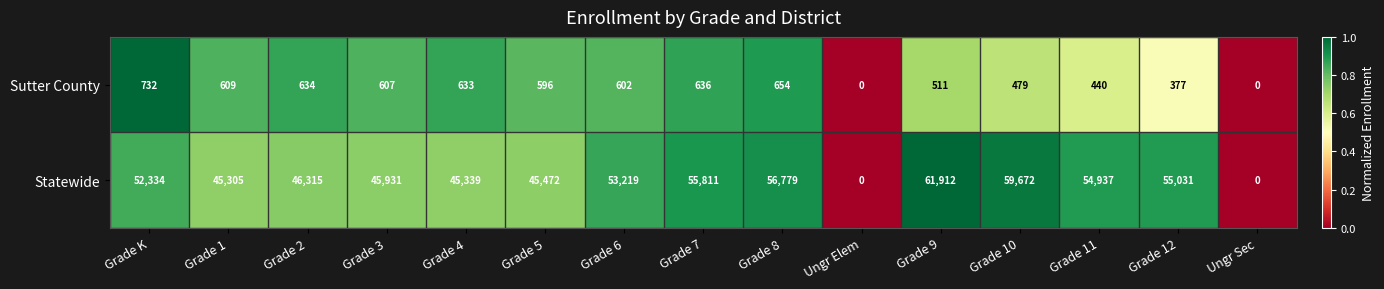

Reading left to right, list all the values displayed in this chart.

Sutter County: 732	609	634	607	633	596	602	636	654	0	511	479	440	377	0
Statewide: 52334	45305	46315	45931	45339	45472	53219	55811	56779	0	61912	59672	54937	55031	0